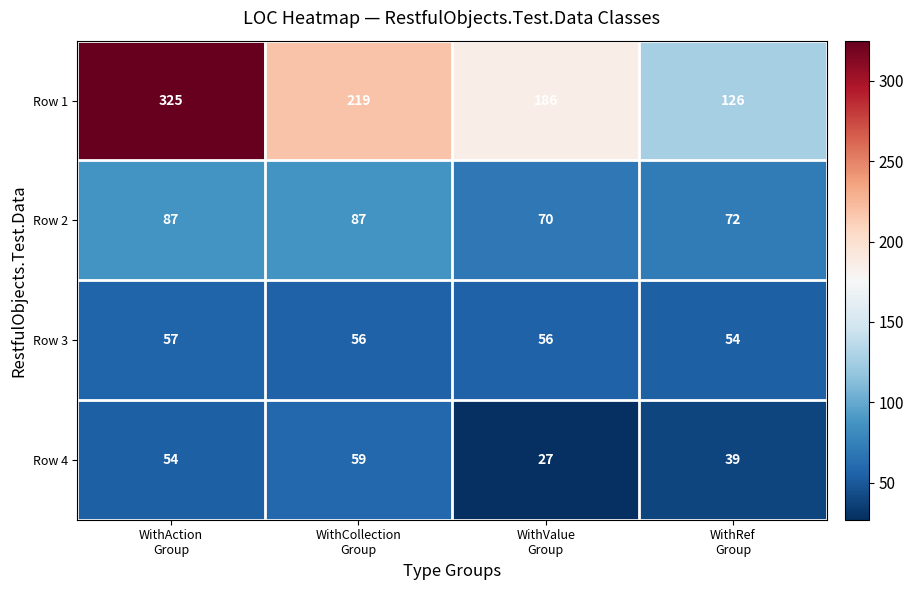

How many categories are shown in the chart?

4